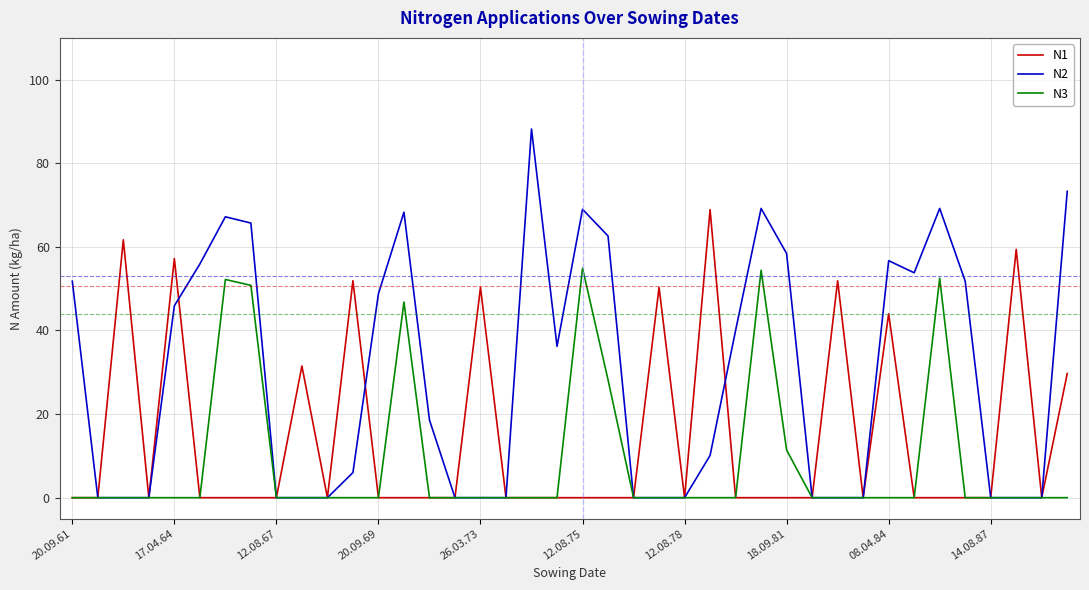

Which series has the largest range (max minus min)?

N2